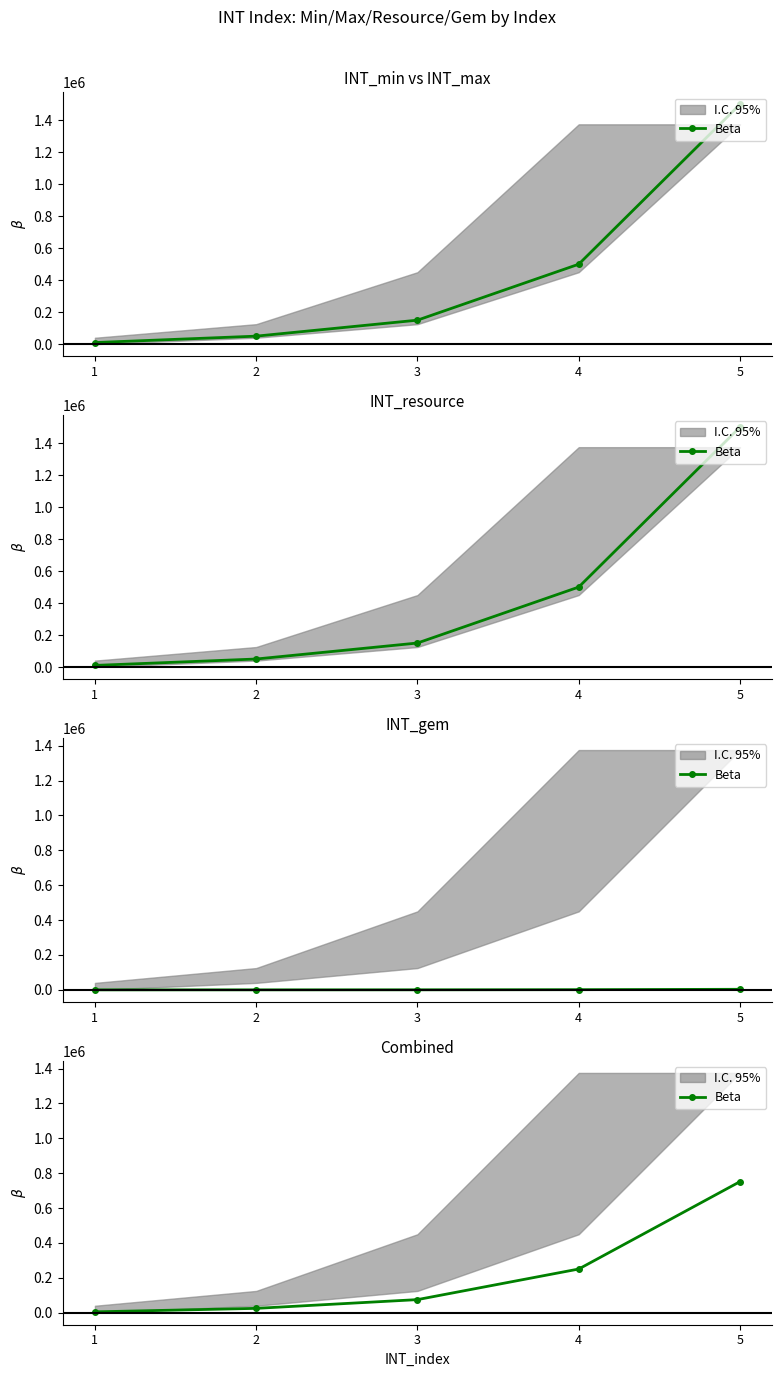

Is this an area chart (filled region under the line)?

No